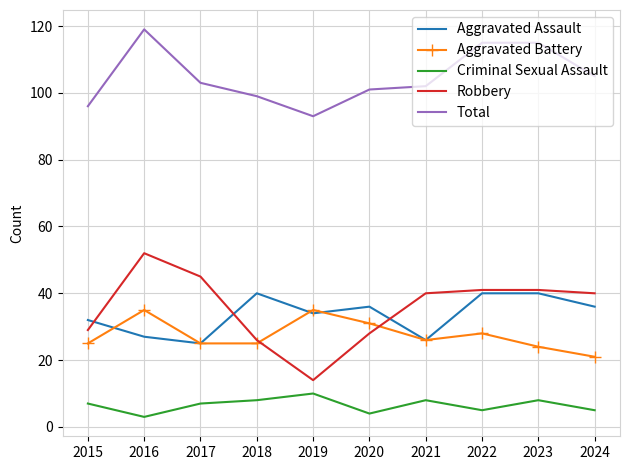

Count the Criminal Sexual Assault values in the range 5 to 8.

7